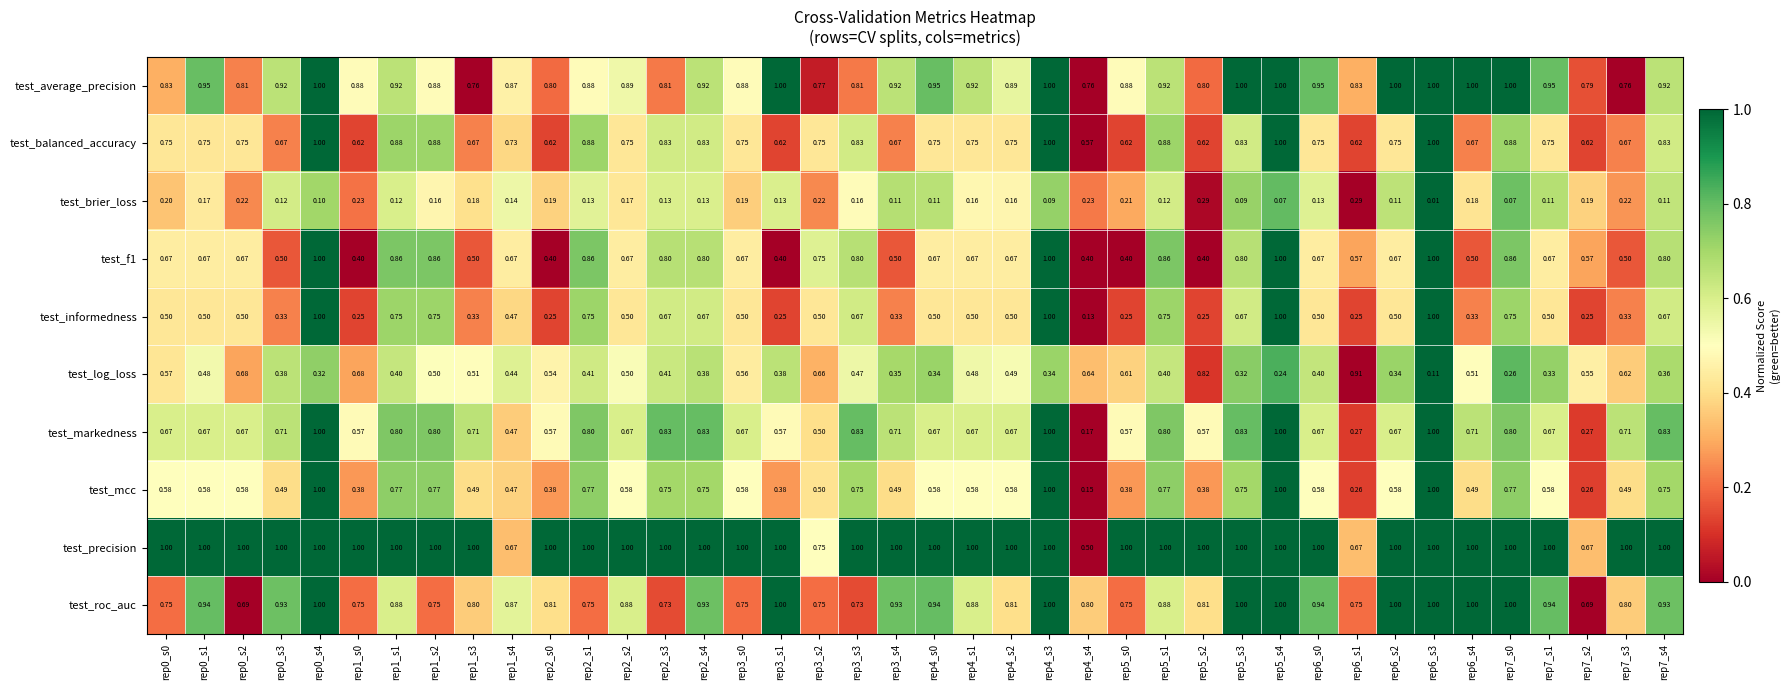

Which series has the largest total across all categories?

test_precision